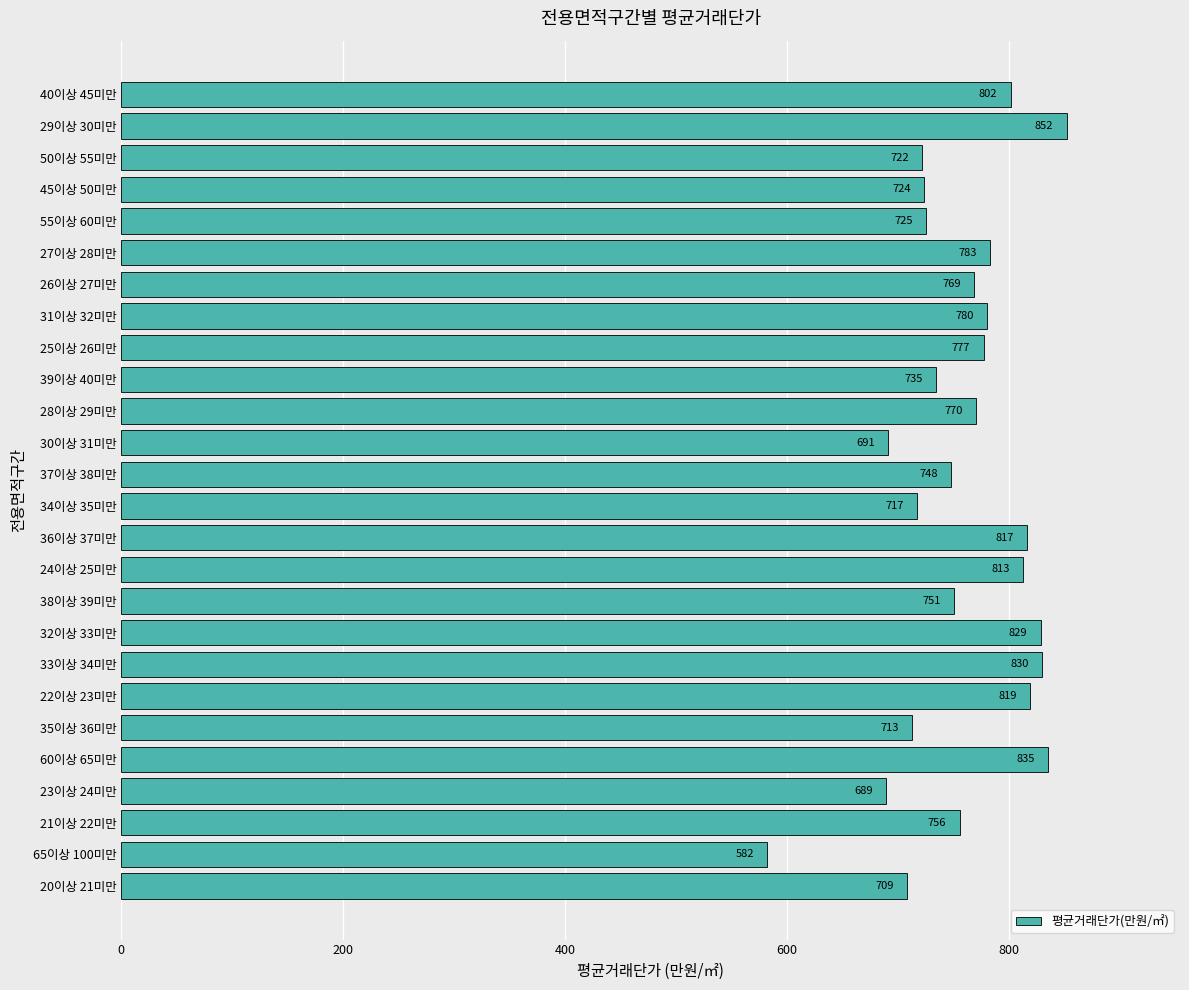

How many bars are there in total?

26